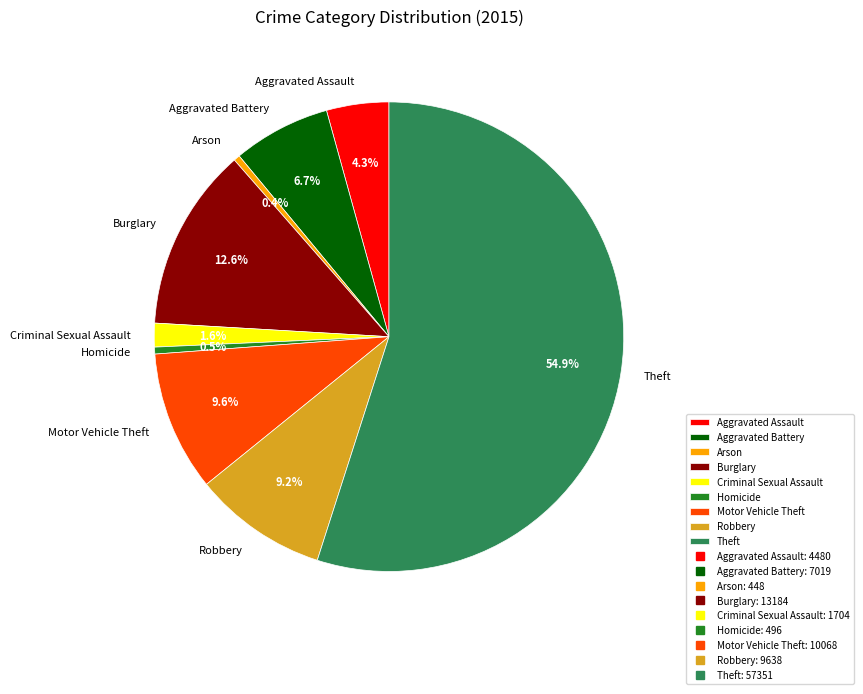

To the nearest percent, what is the difference between the Theft and Aggravated Battery slice percentages?

48%